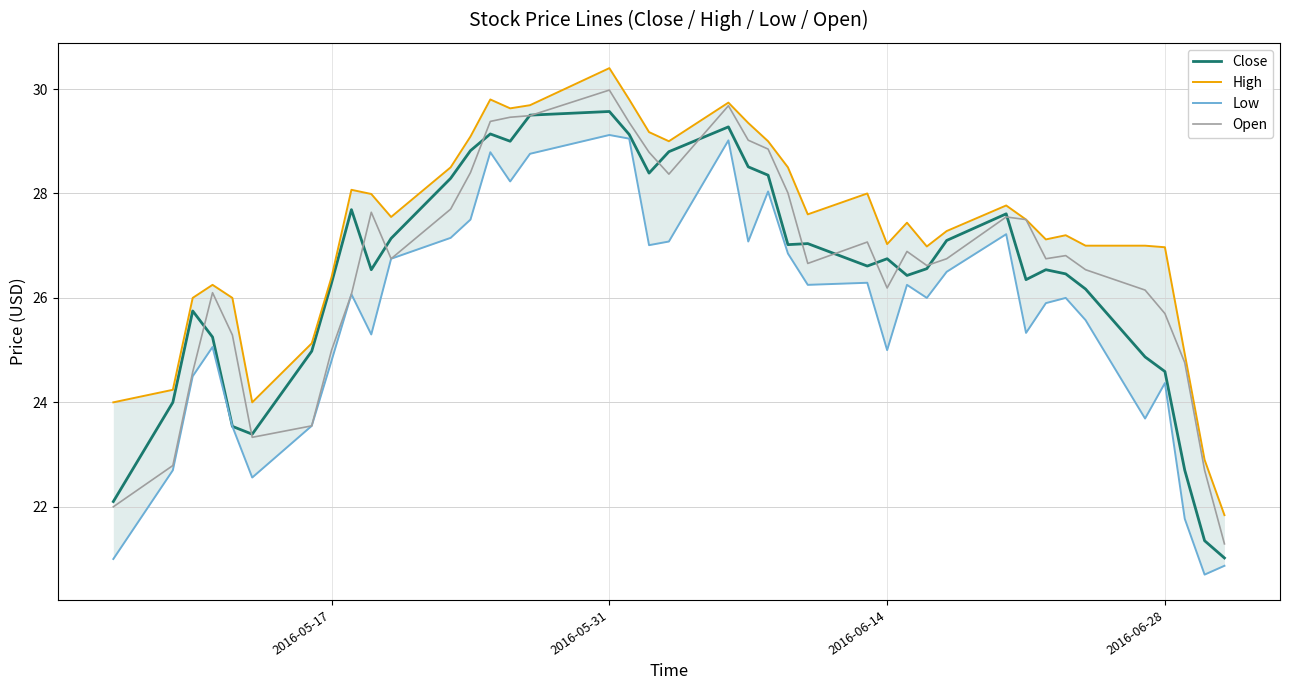

The Open series shows 37.7 at 2016-06-28. True or false?

False